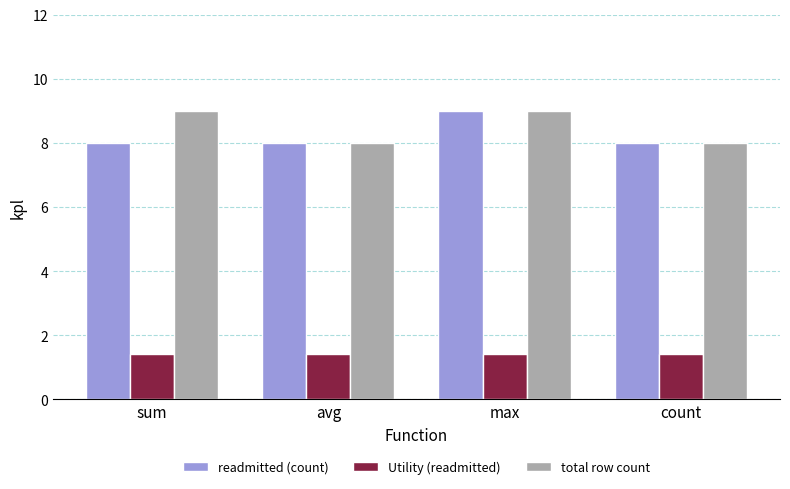

True or false: total row count has a value of 9.0 at max.

True